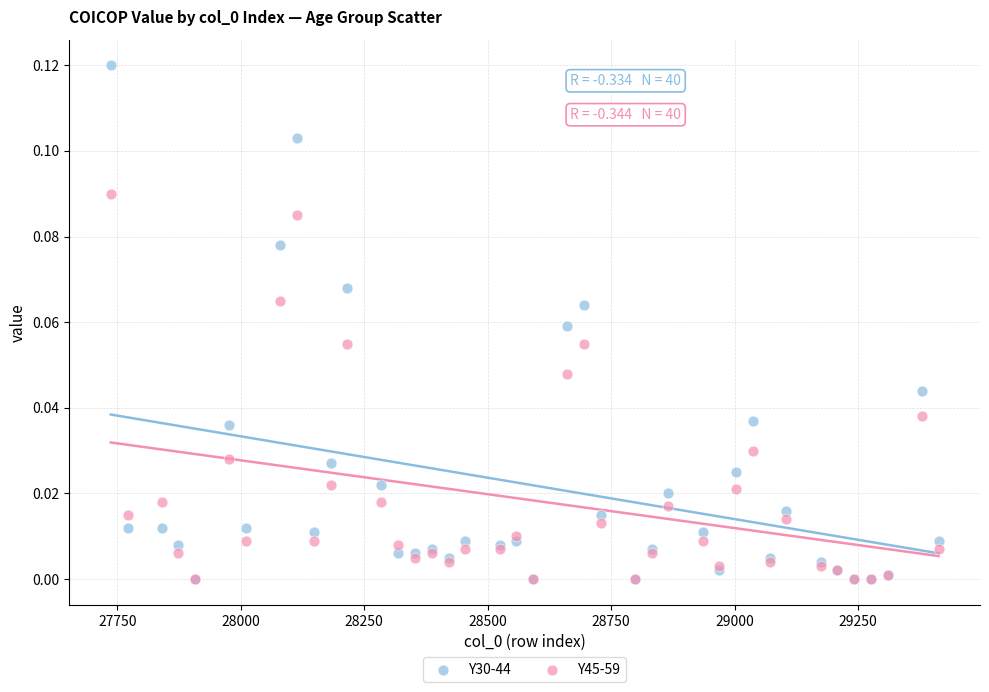

What are all the series names shown in the legend?

Y30-44, Y45-59